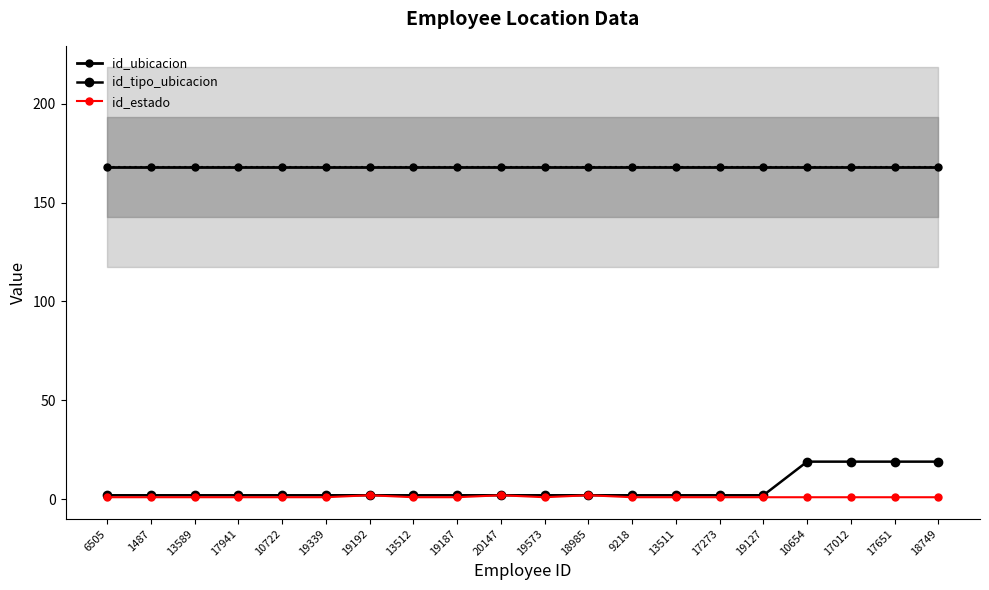

True or false: id_ubicacion has more than 2 points higher than both neighbors.

False